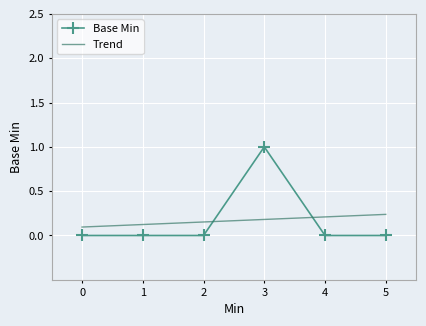

Is it true that Base Min equals 1 at 5?

False